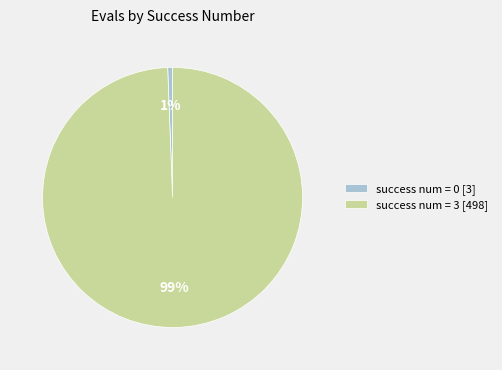

To the nearest percent, what is the average slice percentage?

50%